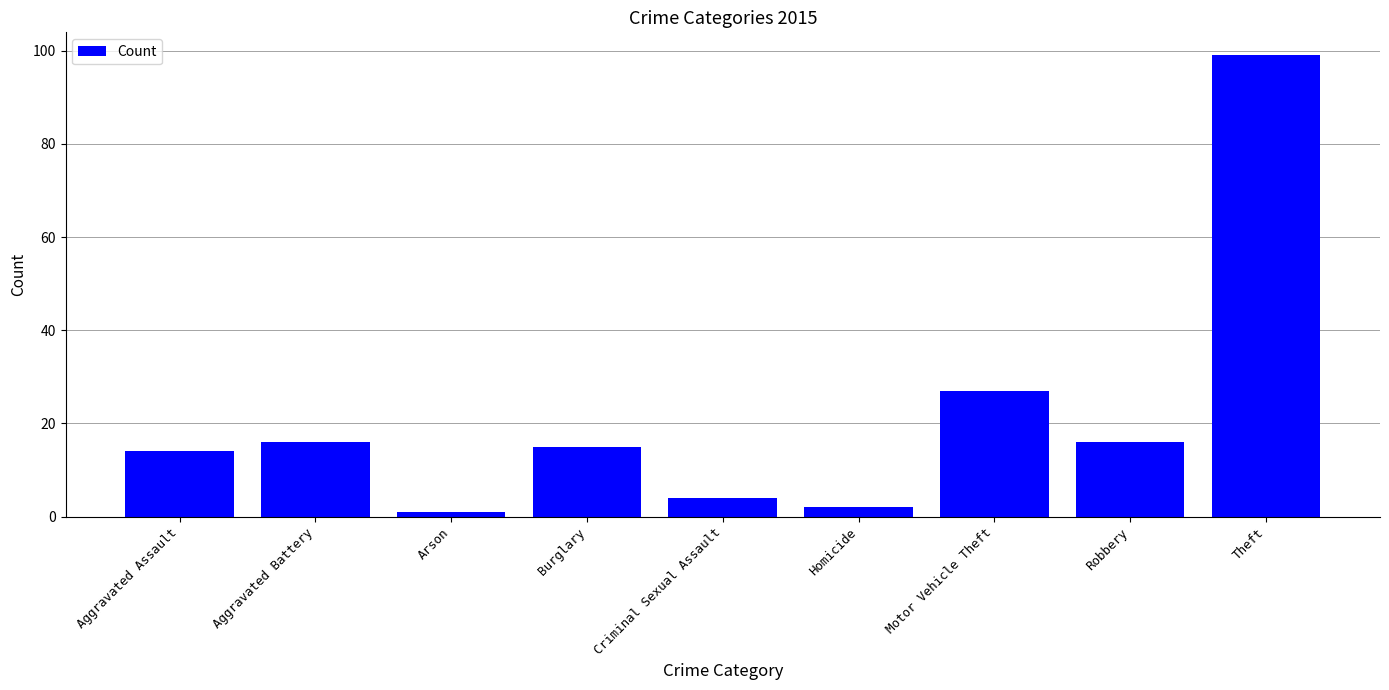

How many bars are there in total?

9